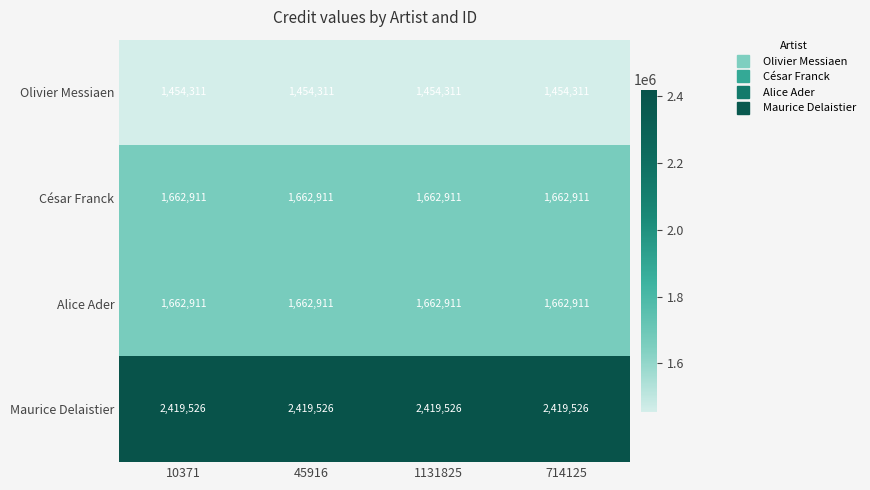

Which series has the largest total across all categories?

Maurice Delaistier